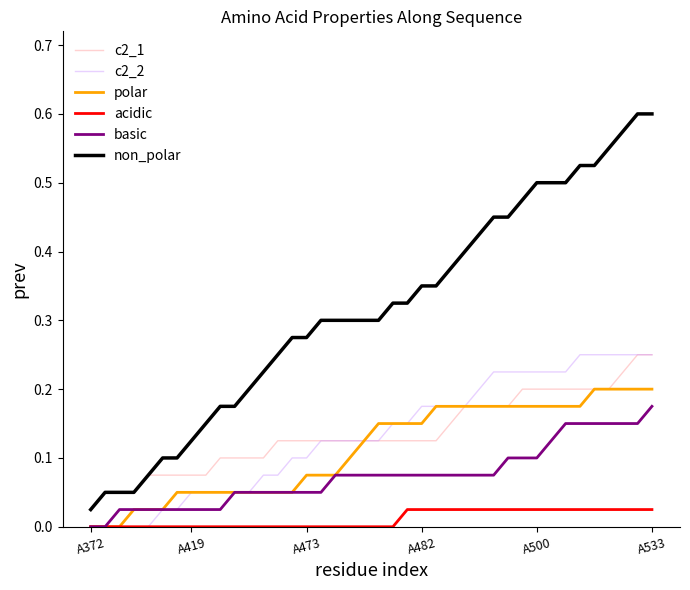

True or false: c2_1 and basic intersect in this chart.

False